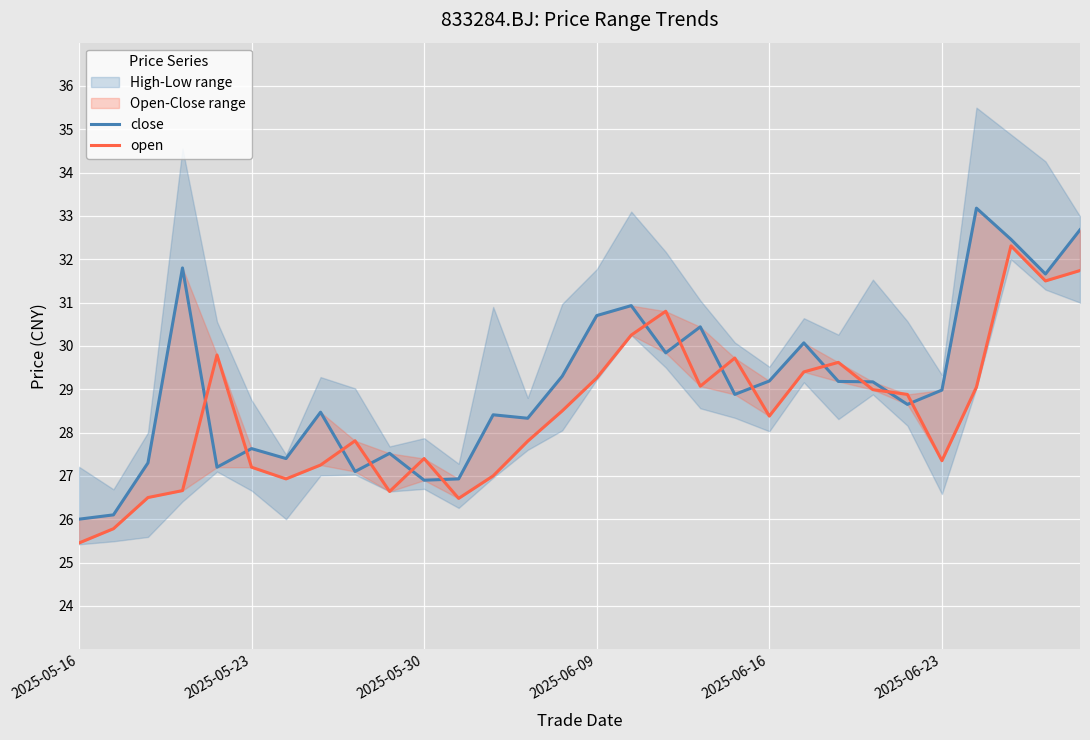

Reading left to right, transcribe all the data shown in this chart.

close: 26.0	26.1	27.3	31.8	27.2	27.6	27.4	28.5	27.1	27.5	26.9	26.9	28.4	28.3	29.3	30.7	30.9	29.8	30.4	28.9	29.2	30.1	29.2	29.2	28.6	29.0	33.2	32.5	31.7	32.7
open: 25.4	25.8	26.5	26.7	29.8	27.2	26.9	27.2	27.8	26.6	27.4	26.5	27.0	27.8	28.5	29.3	30.2	30.8	29.1	29.7	28.4	29.4	29.6	29.0	28.9	27.4	29.1	32.3	31.5	31.7